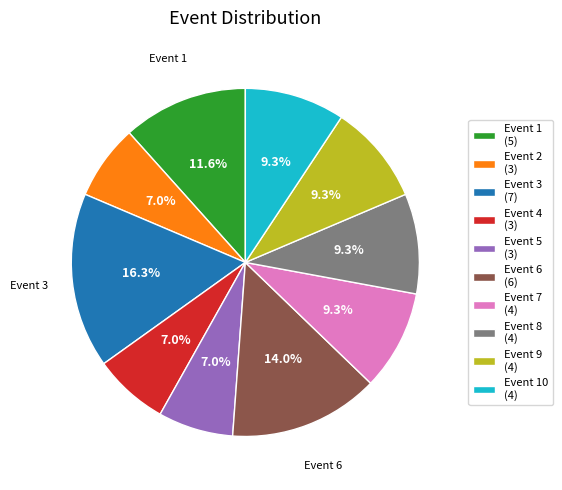

How much of the chart is everything except Event 7 (4)?

90.7%